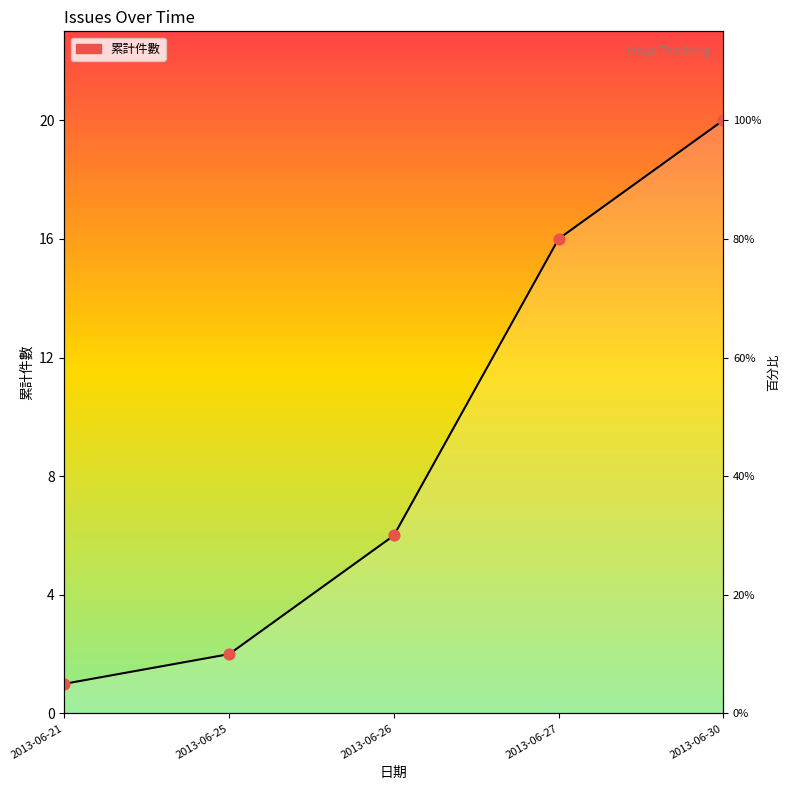

Between 2013-06-25 and 2013-06-26, which is larger?

2013-06-26